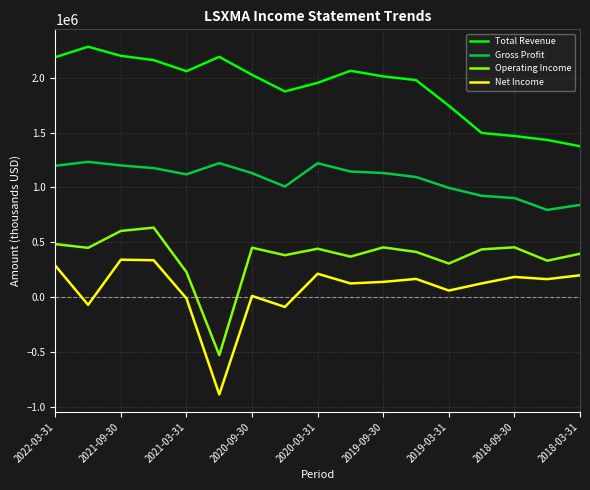

How many interior local valleys does the Operating Income series have?

6